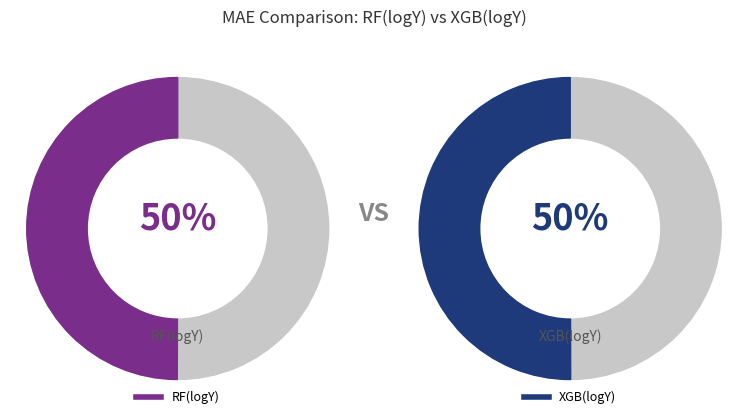

What is the change in value from RF(logY) to XGB(logY)?

+0.4